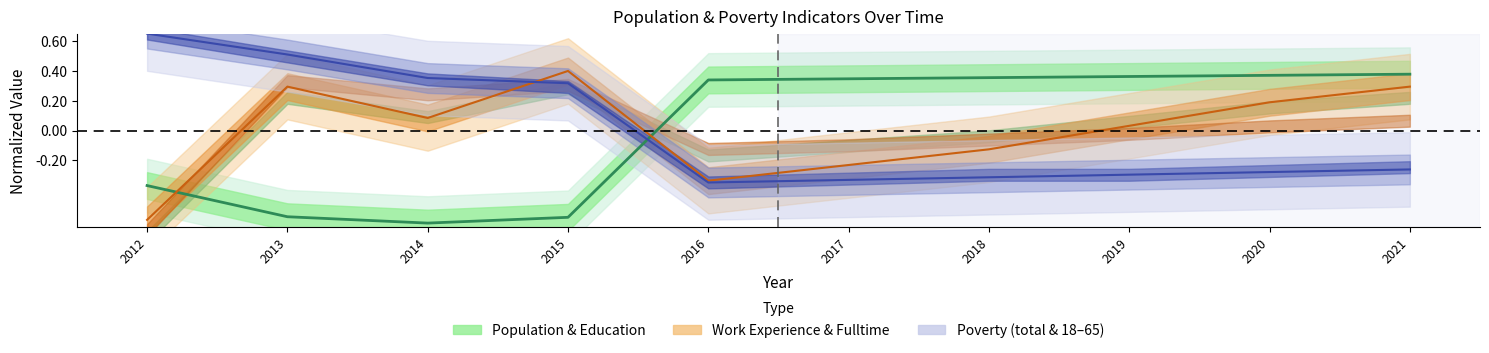

What is the total value across all series at 2014?

-0.2